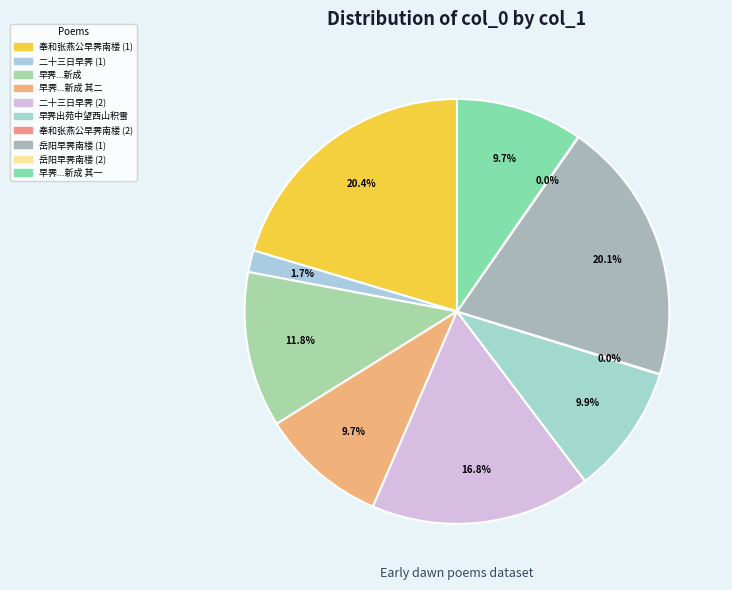

Count the number of slices in the pie.

10